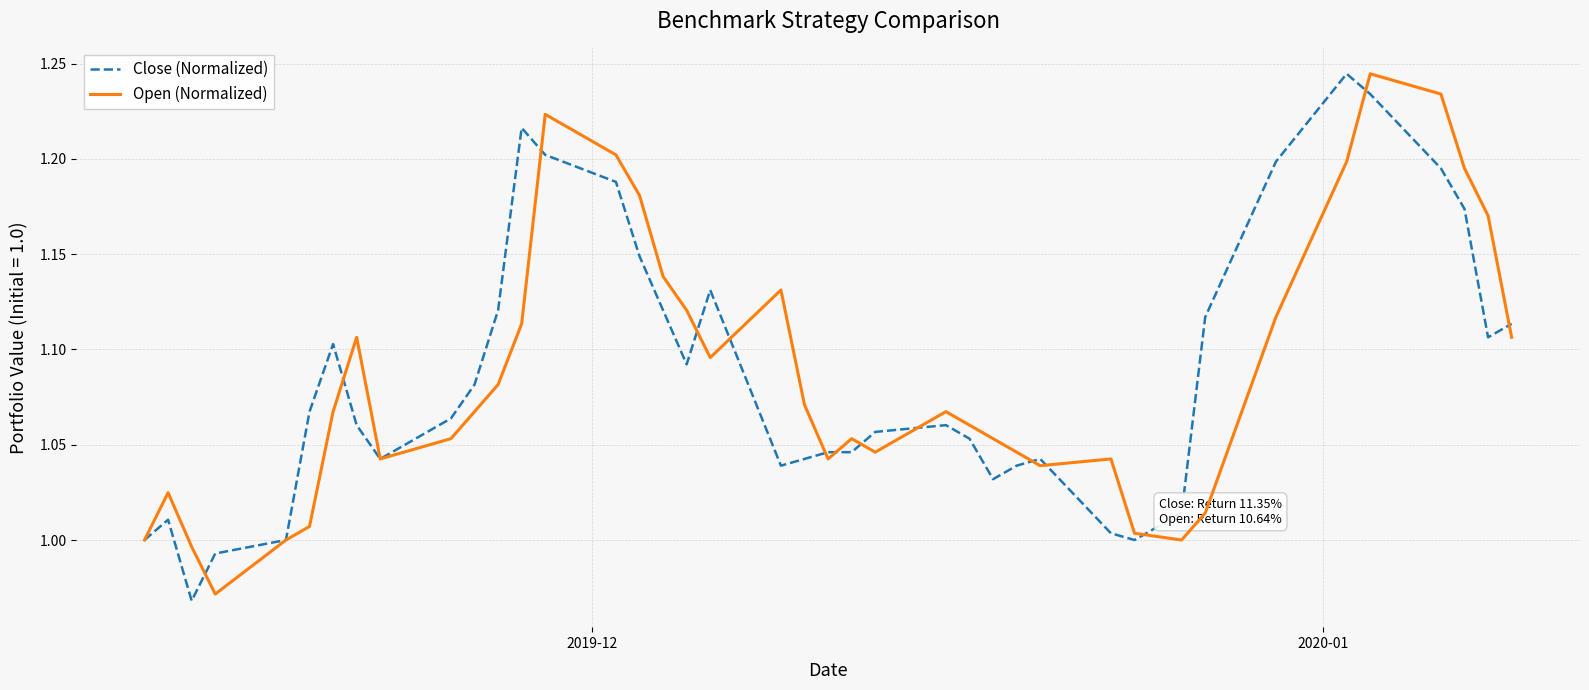

Which series has the widest spread of values?

Close (Normalized)